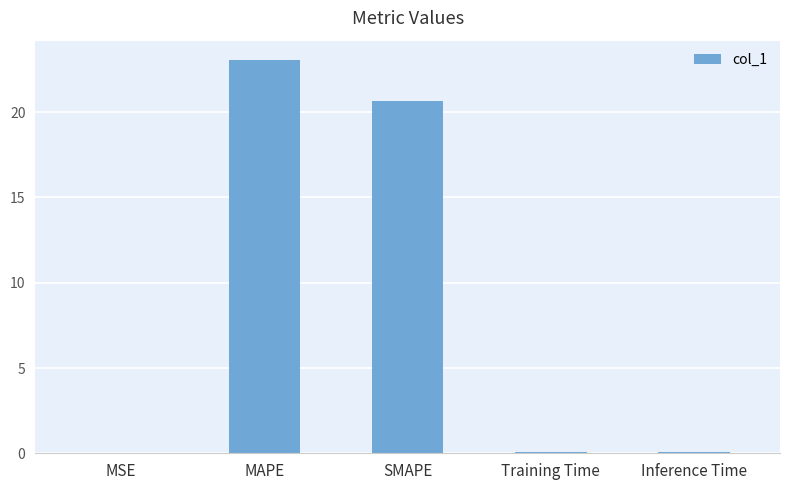

What is the change in value from MSE to Inference Time?

+0.1